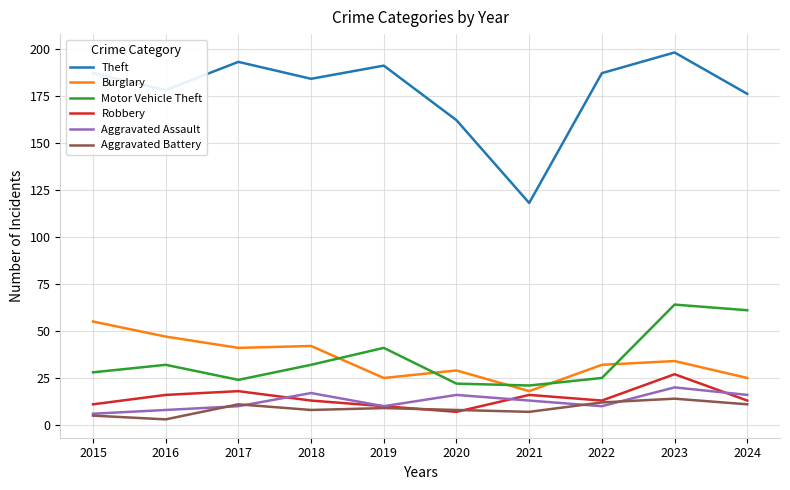

True or false: Robbery and Aggravated Assault intersect in this chart.

True